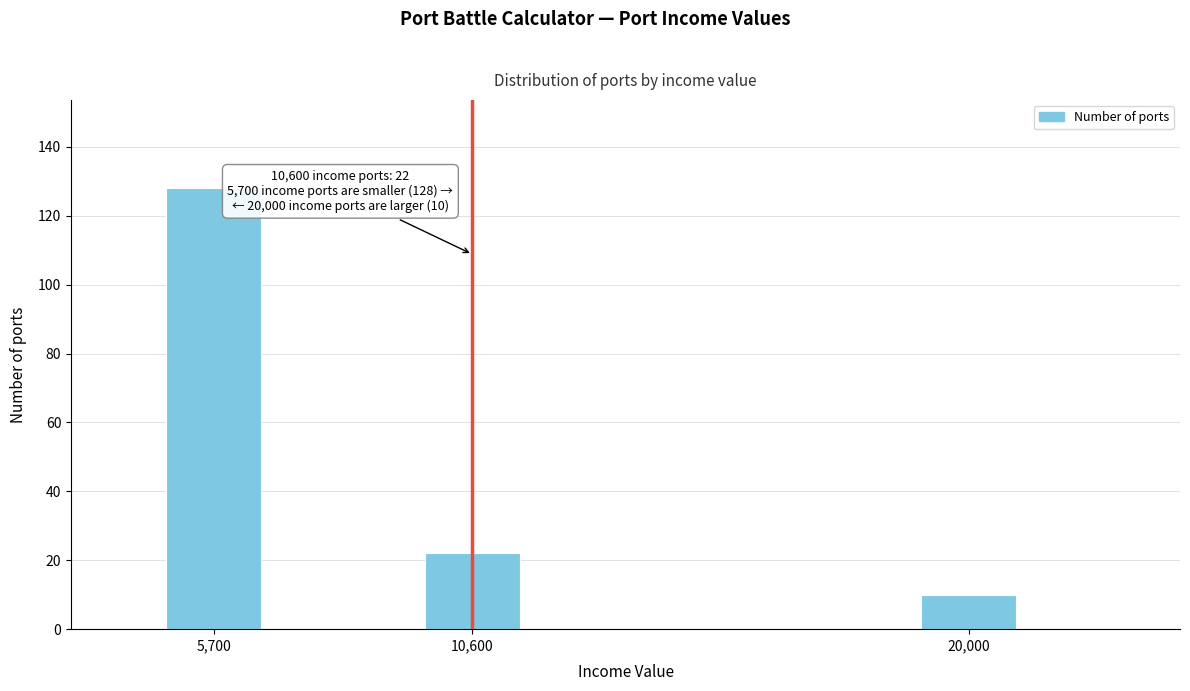

Reading left to right, transcribe all the data shown in this chart.

5,700=128	10,600=22	20,000=10